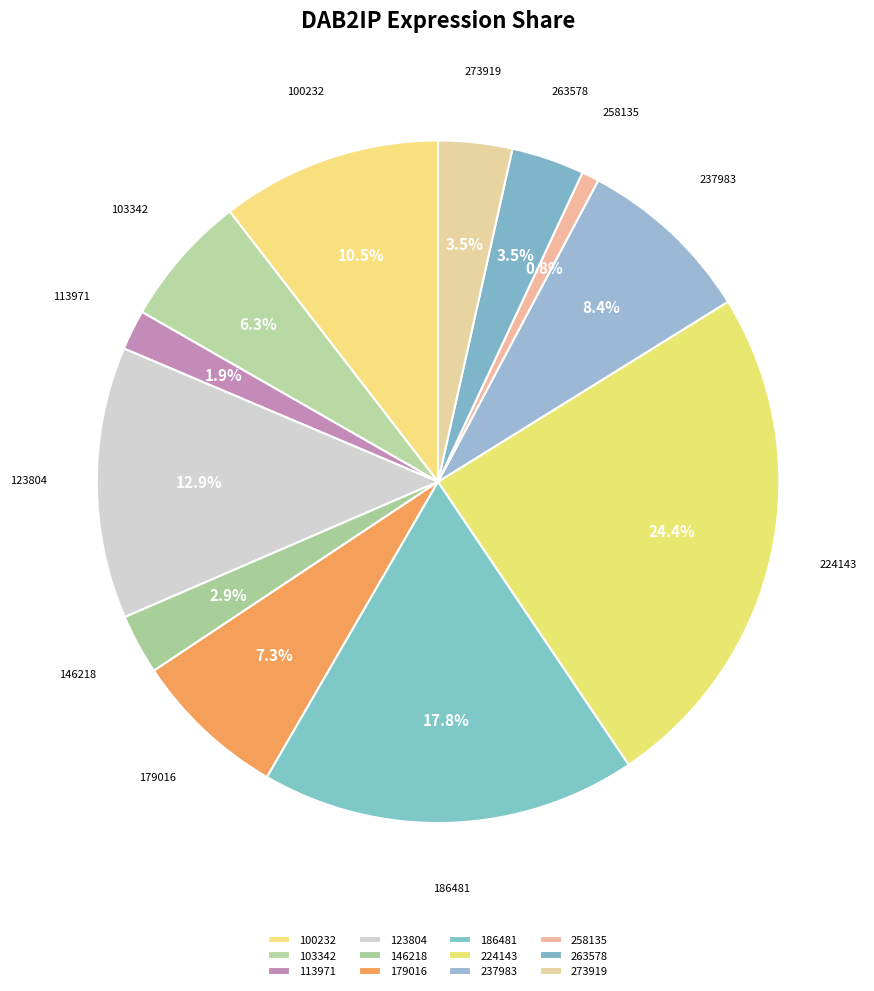

To the nearest percent, what is the combined percentage of 179016 and 146218?

10%